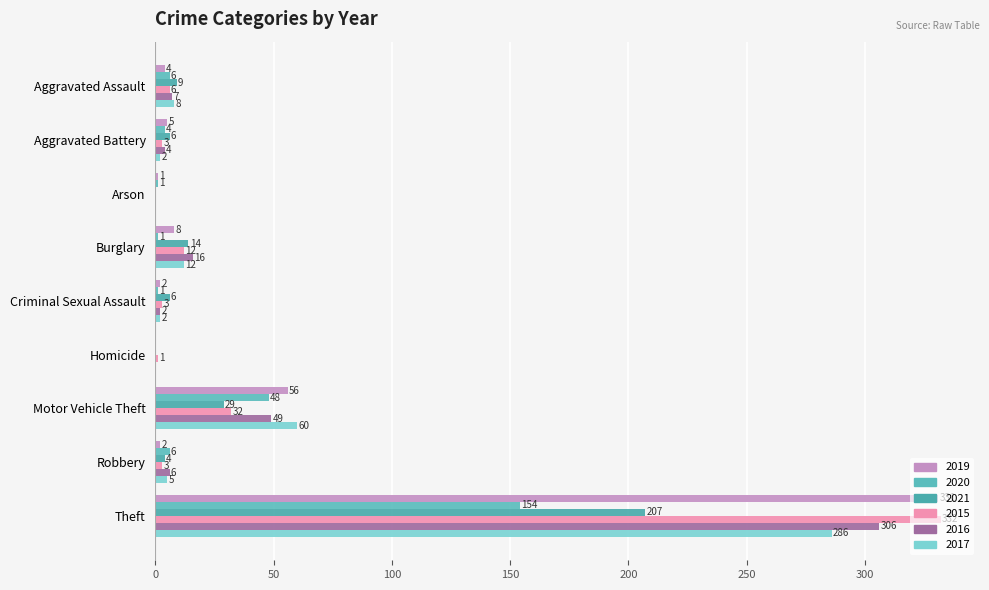

How many values in 2020 are above zero?

8